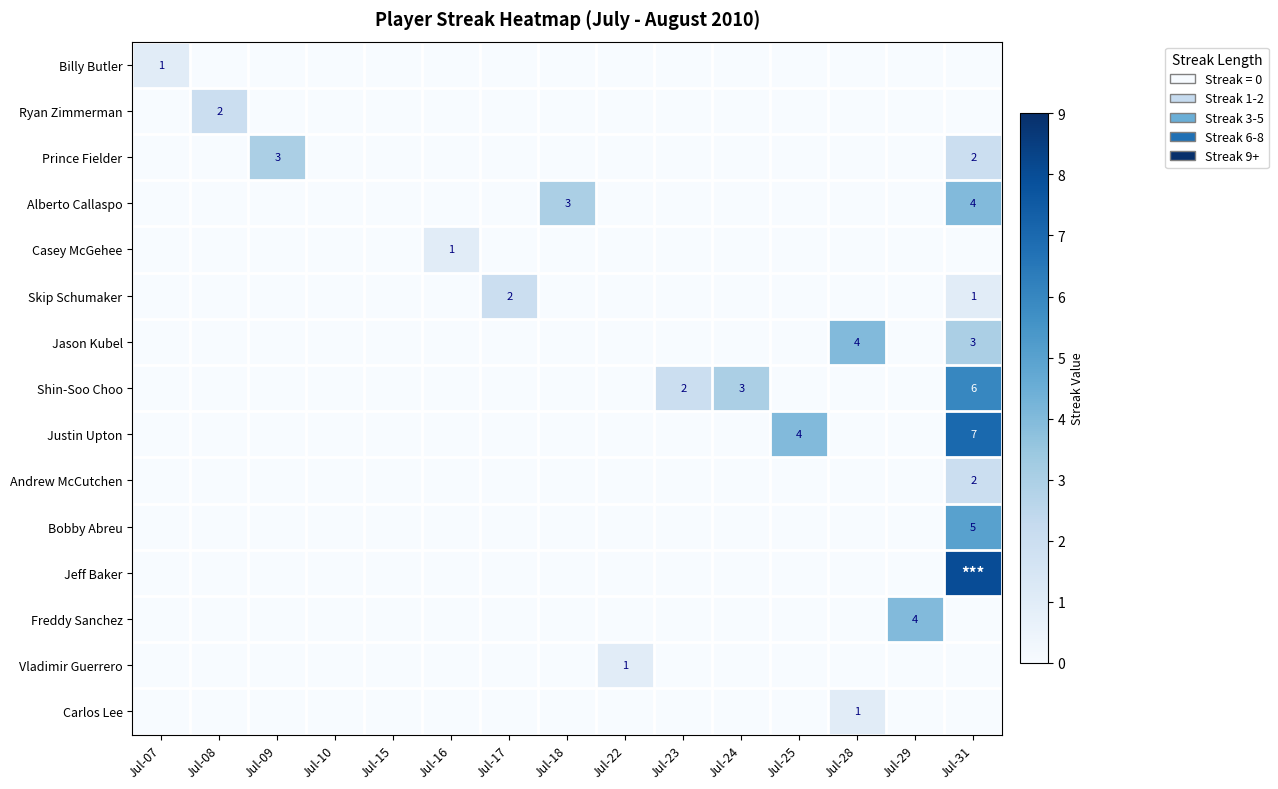

The Bobby Abreu series shows 0 at Jul-07. True or false?

True